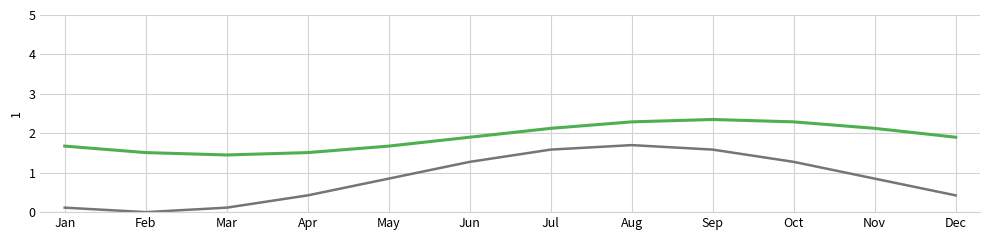

What is the spread (max minus min) of values at Feb?

1.5